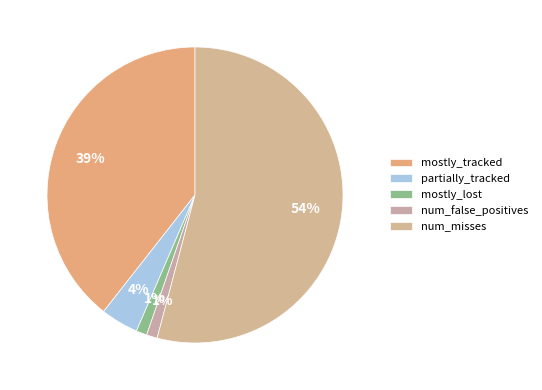

Which category accounts for the majority?

num_misses